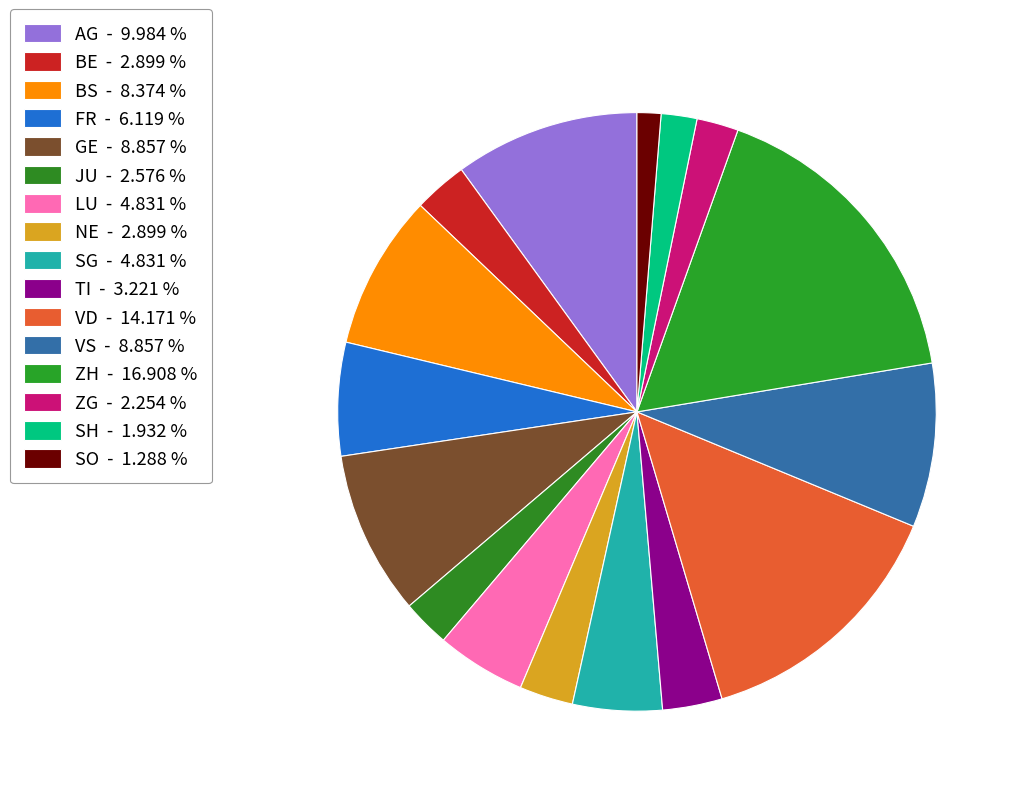

How many segments does this pie chart have?

16